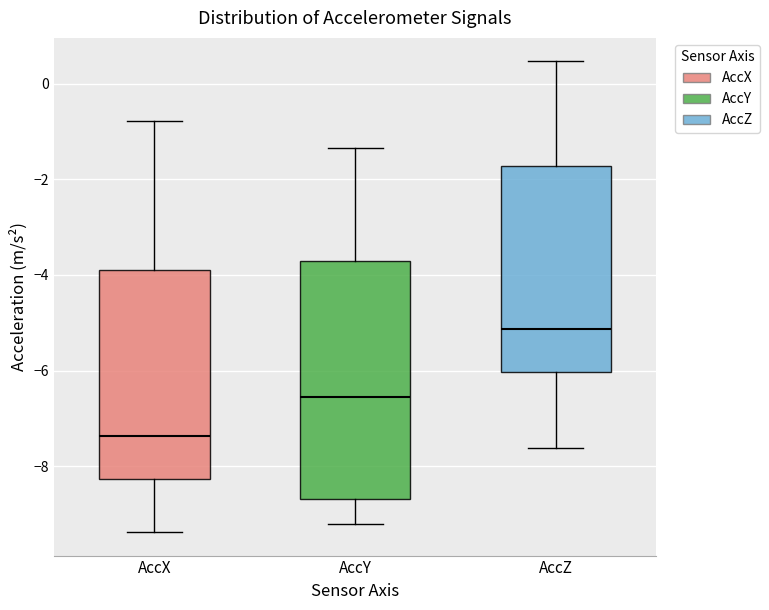

Reading left to right, transcribe this box plot: for each box, give where its median line is, the range the box spans, and where its two whiskers end, as read against the y-axis. The values are not printed on the chart, so give them approximately, as read against the axis.

AccX: median -7.4, box -8.2 to -3.8, whiskers -9.4 to -0.8
AccY: median -6.6, box -8.6 to -3.8, whiskers -9.2 to -1.4
AccZ: median -5.2, box -6.0 to -1.8, whiskers -7.6 to 0.4